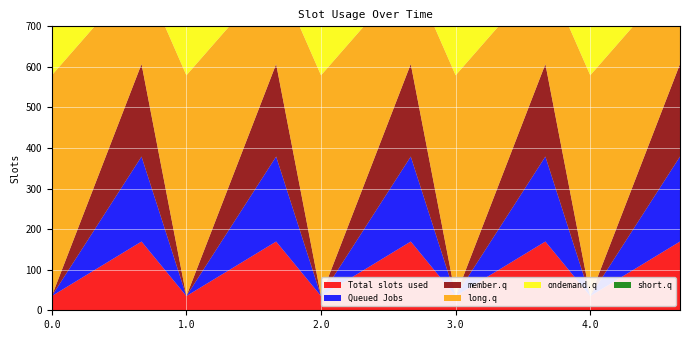

Reading left to right, transcribe all the data shown in this chart.

col_8: 35.0	102.3	169.5	35.0	102.3	169.5	35.0	102.3	169.5	35.0	102.3	169.5	35.0	102.3	169.5
col_9: 0.0	104.8	209.6	0.0	104.8	209.6	0.0	104.8	209.6	0.0	104.8	209.6	0.0	104.8	209.6
col_10: 0.0	114.0	228.0	0.0	114.0	228.0	0.0	114.0	228.0	0.0	114.0	228.0	0.0	114.0	228.0
col_11: 544.3	384.7	225.2	544.3	384.7	225.2	544.3	384.7	225.2	544.3	384.7	225.2	544.3	384.7	225.2
col_12: 477.2	350.8	224.3	477.2	350.8	224.3	477.2	350.8	224.3	477.2	350.8	224.3	477.2	350.8	224.3
col_13: 70.2	141.2	107.8	70.2	141.2	107.8	70.2	141.2	107.8	70.2	141.2	107.8	70.2	141.2	107.8